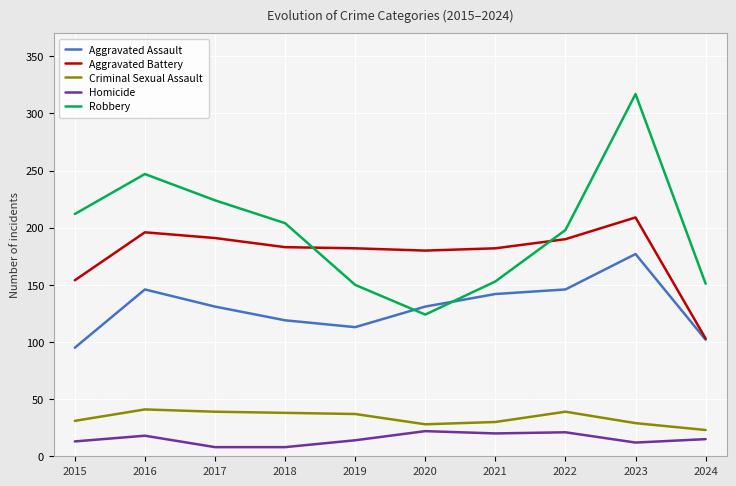

At which category is the sum across all series the highest?

2023